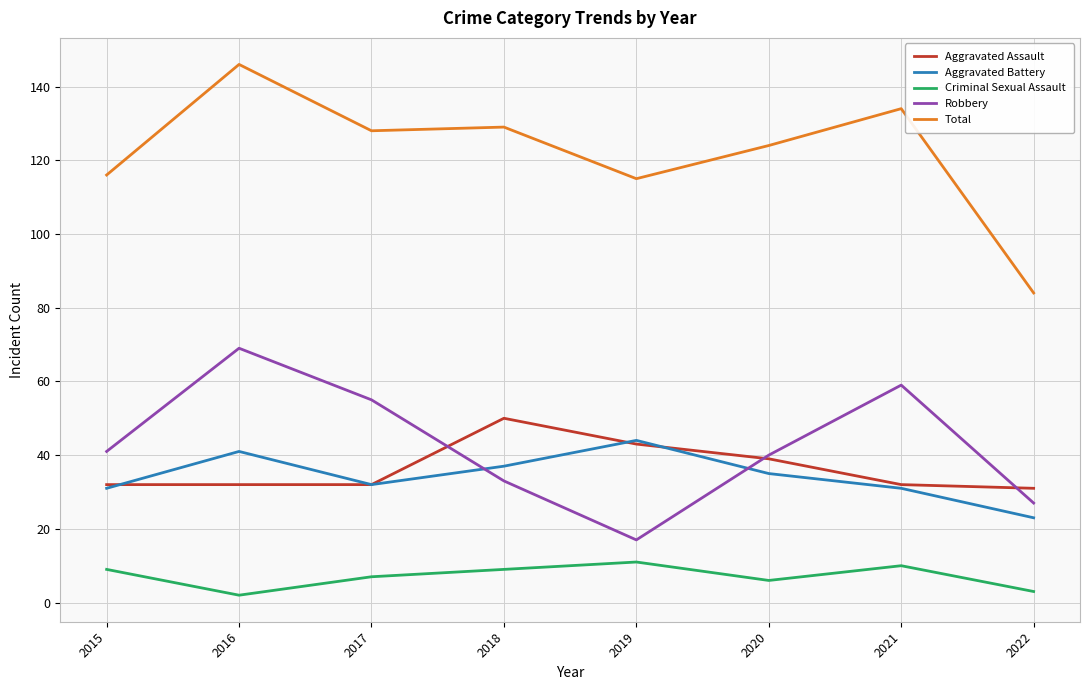

What is the highest value of the Aggravated Assault series?

50